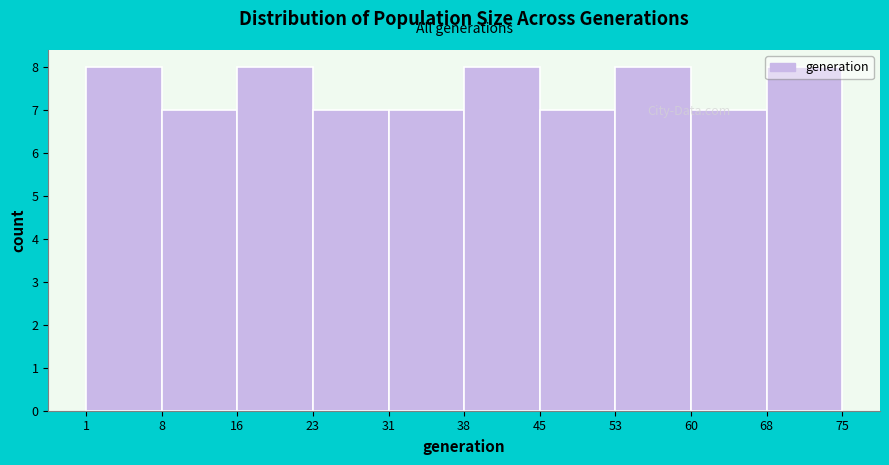

Reading left to right, transcribe this chart: for each bar, give the range it covers on the x-axis and its height. The values are not printed on the chart, so give them approximately, as read against the axis.

1 to 8: 8
8 to 16: 7
16 to 23: 8
23 to 31: 7
31 to 38: 7
38 to 45: 8
45 to 53: 7
53 to 60: 8
60 to 68: 7
68 to 75: 8